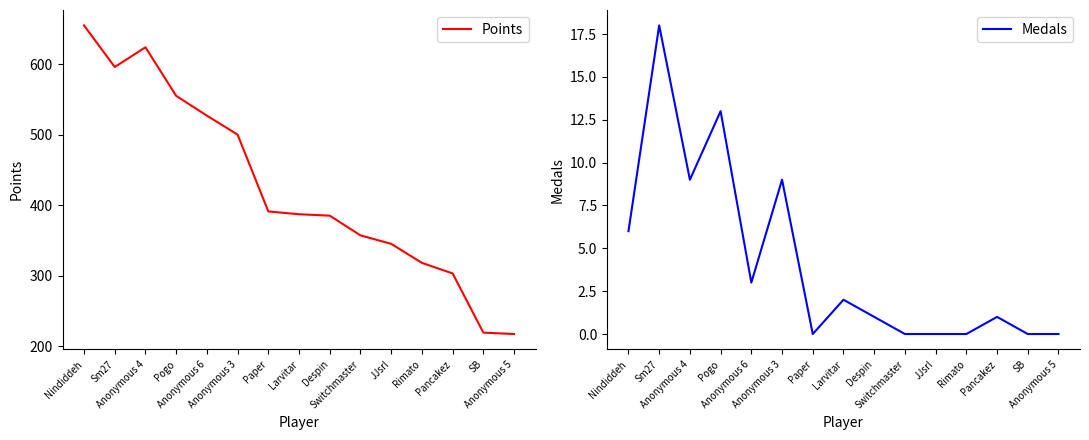

Reading left to right, what are all the values shown in this chart?

Points: Nindiddeh=655	Sm27=596	Anonymous 4=624	Pogo=555	Anonymous 6=527	Anonymous 3=500	Paper=391	Larvitar=387	Despin=385	Switchmaster=357	JJsrl=345	Rimato=318	Pancakez=303	SB=219	Anonymous 5=217
Medals: Nindiddeh=6	Sm27=18	Anonymous 4=9	Pogo=13	Anonymous 6=3	Anonymous 3=9	Paper=0	Larvitar=2	Despin=1	Switchmaster=0	JJsrl=0	Rimato=0	Pancakez=1	SB=0	Anonymous 5=0